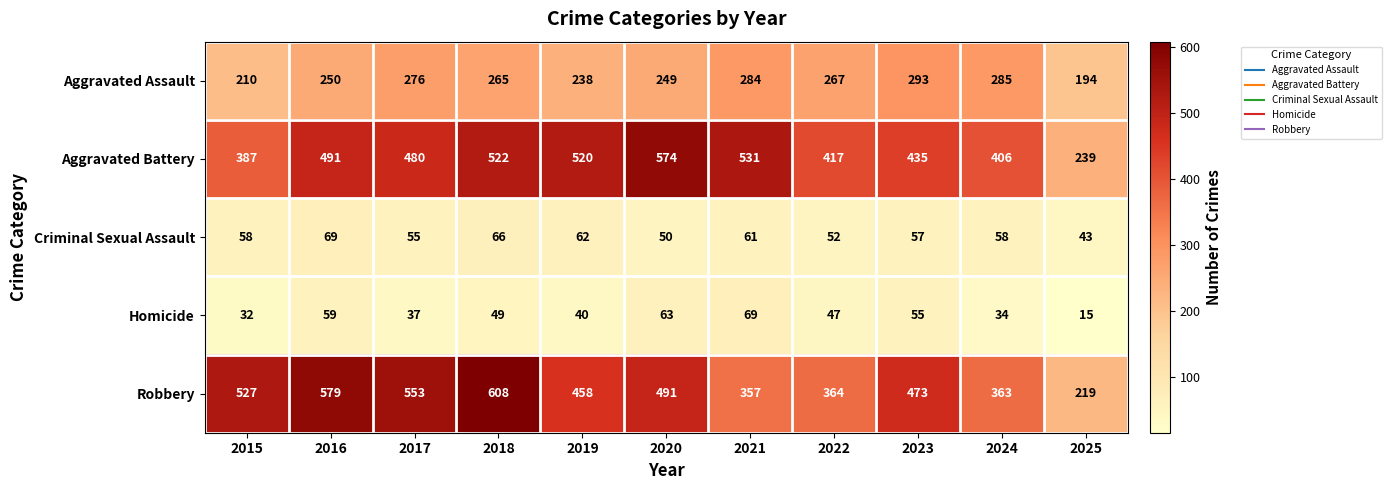

Which category has the lowest value in the Aggravated Assault series?

2025